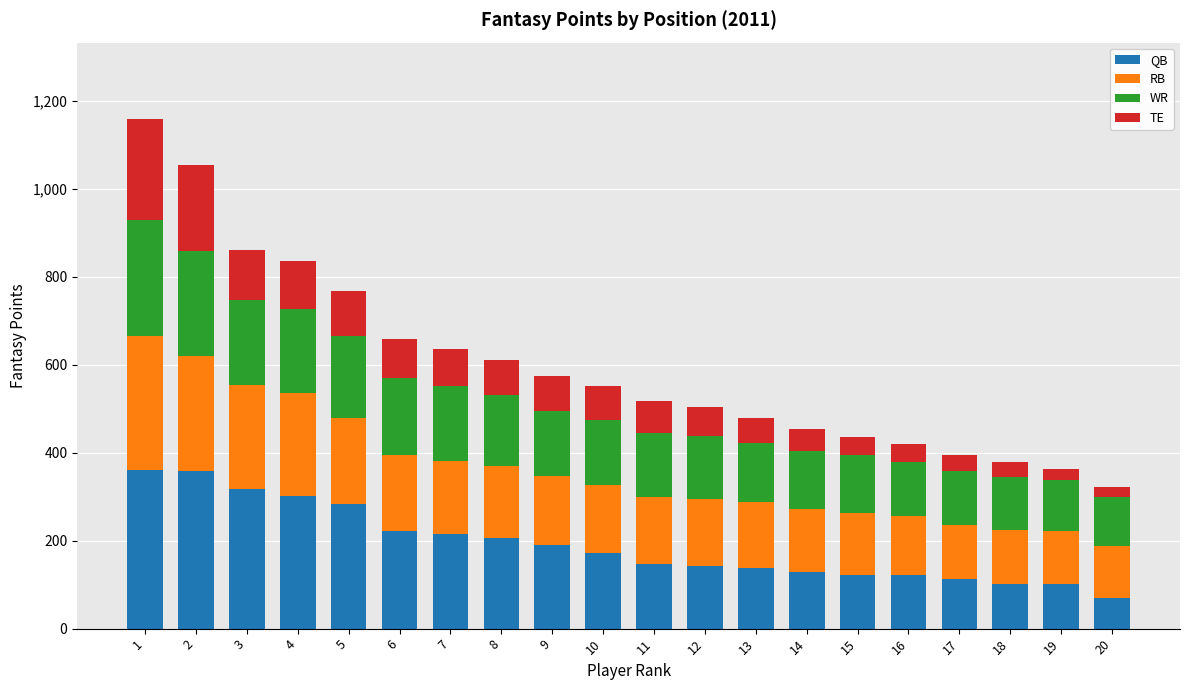

What is the sum of all QB values?

3820